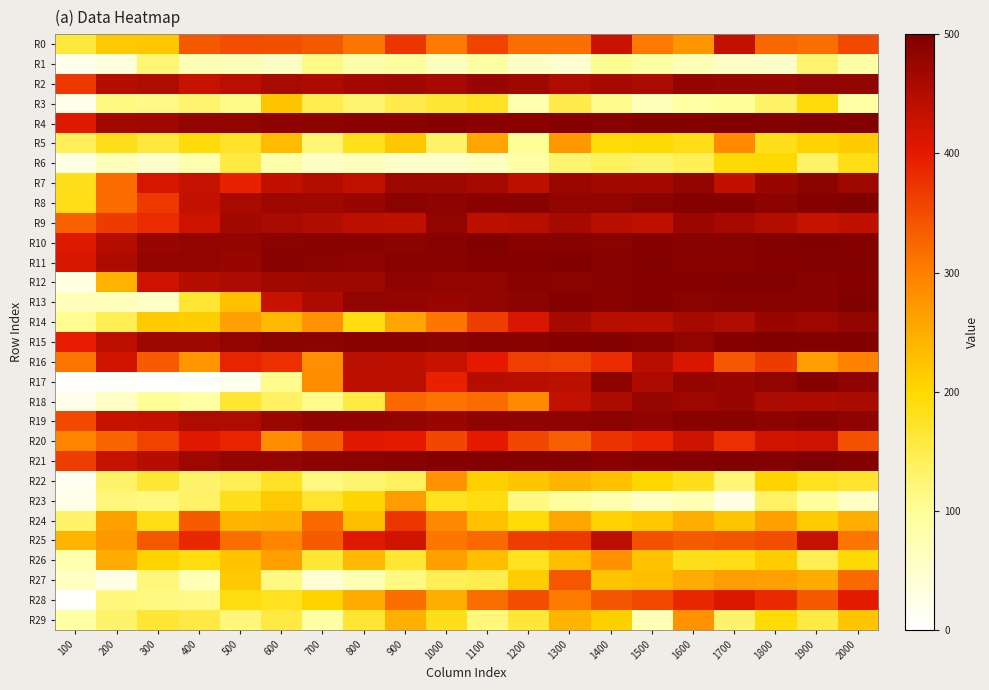

What is the total value across all series at 500?

9012